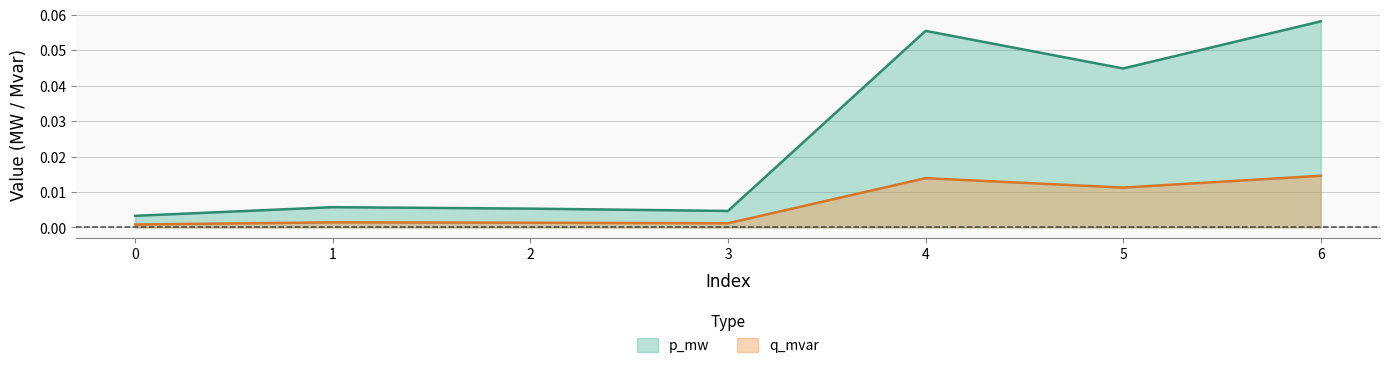

The value of p_mw at 3 is 0.0. True or false?

True